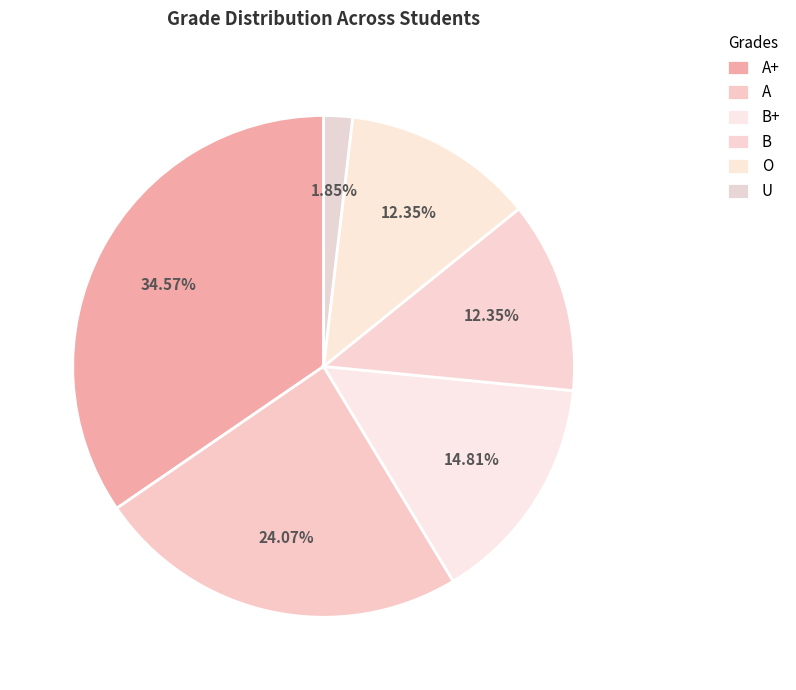

To the nearest percent, what portion does A+ represent?

35%